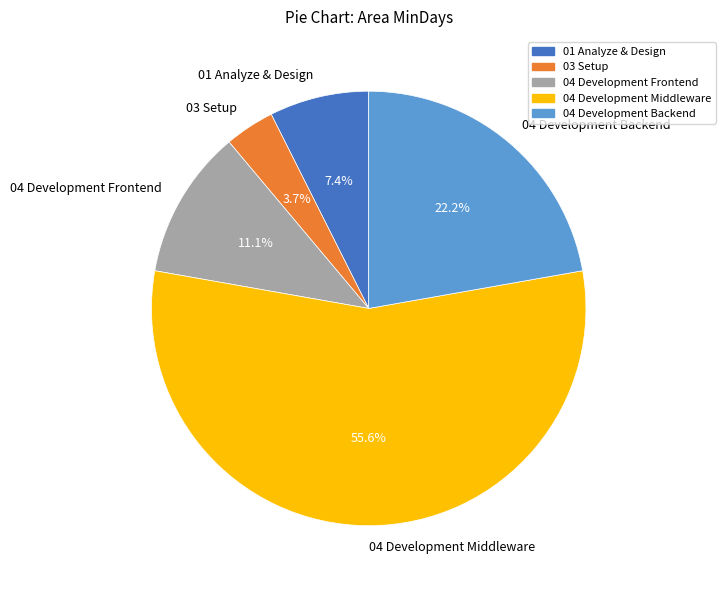

Which has a higher value, 04 Development Frontend or 03 Setup?

04 Development Frontend